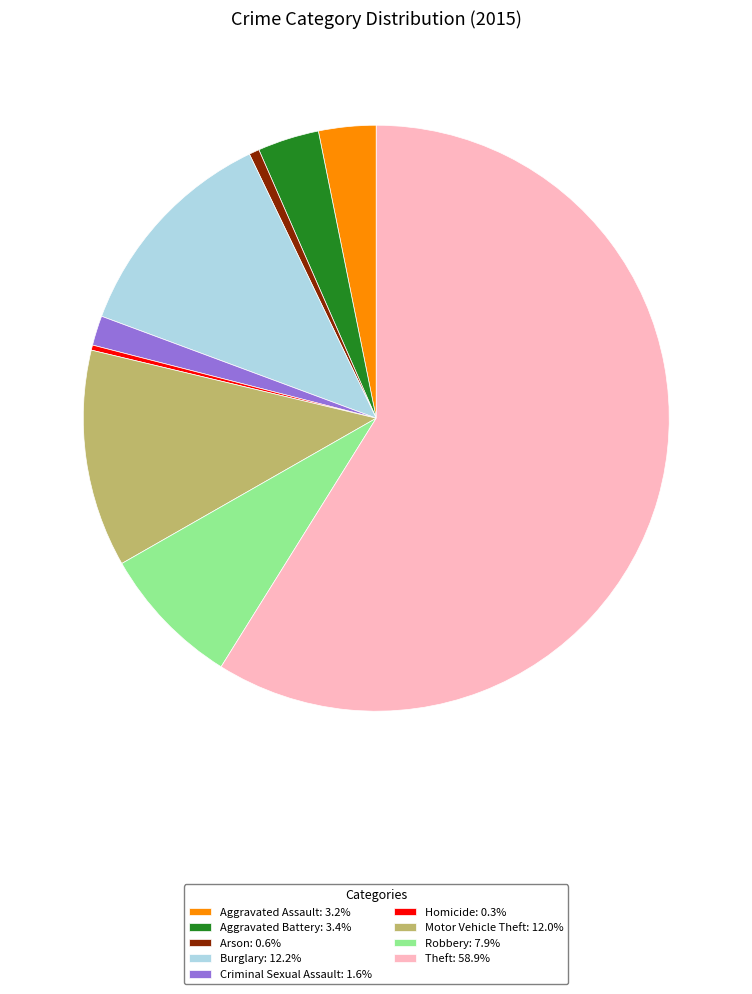

How many segments does this pie chart have?

9